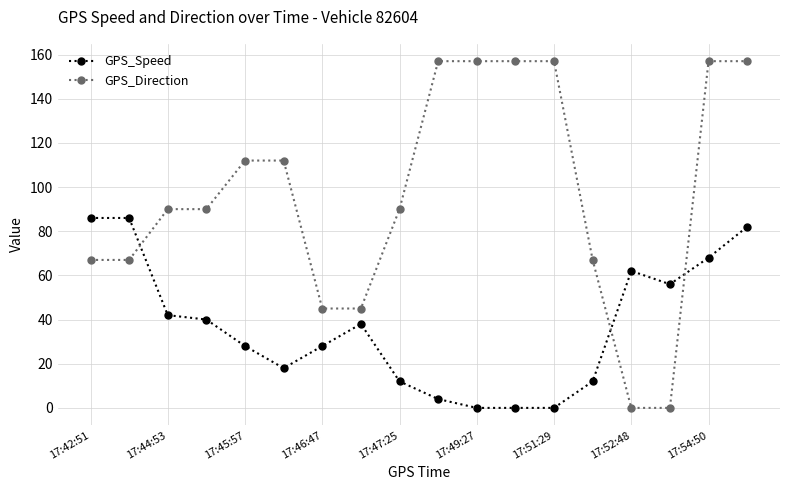

List the series in order of their peak value, highest first.

GPS_Direction, GPS_Speed